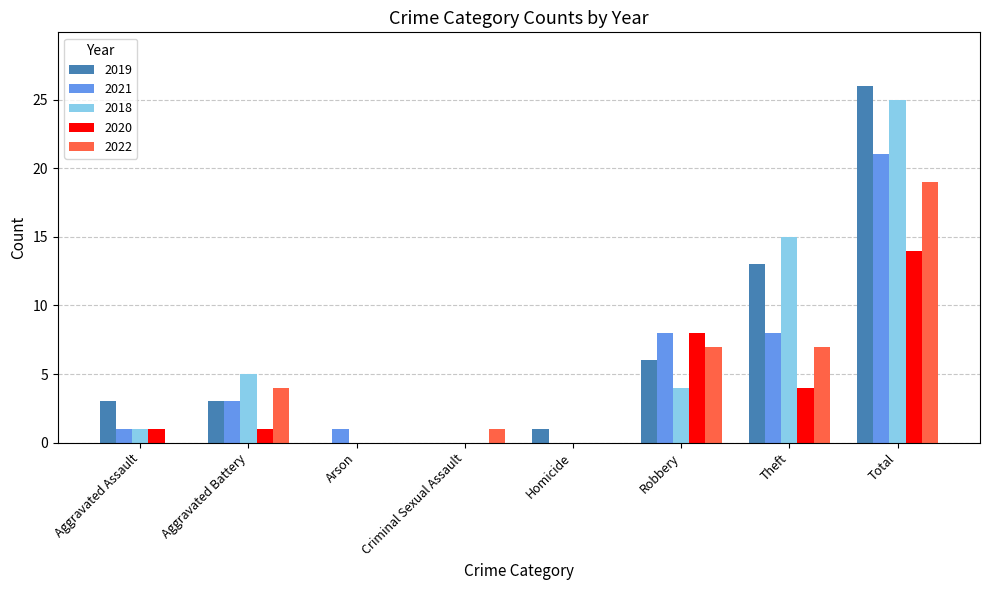

How many series are shown in this chart?

5